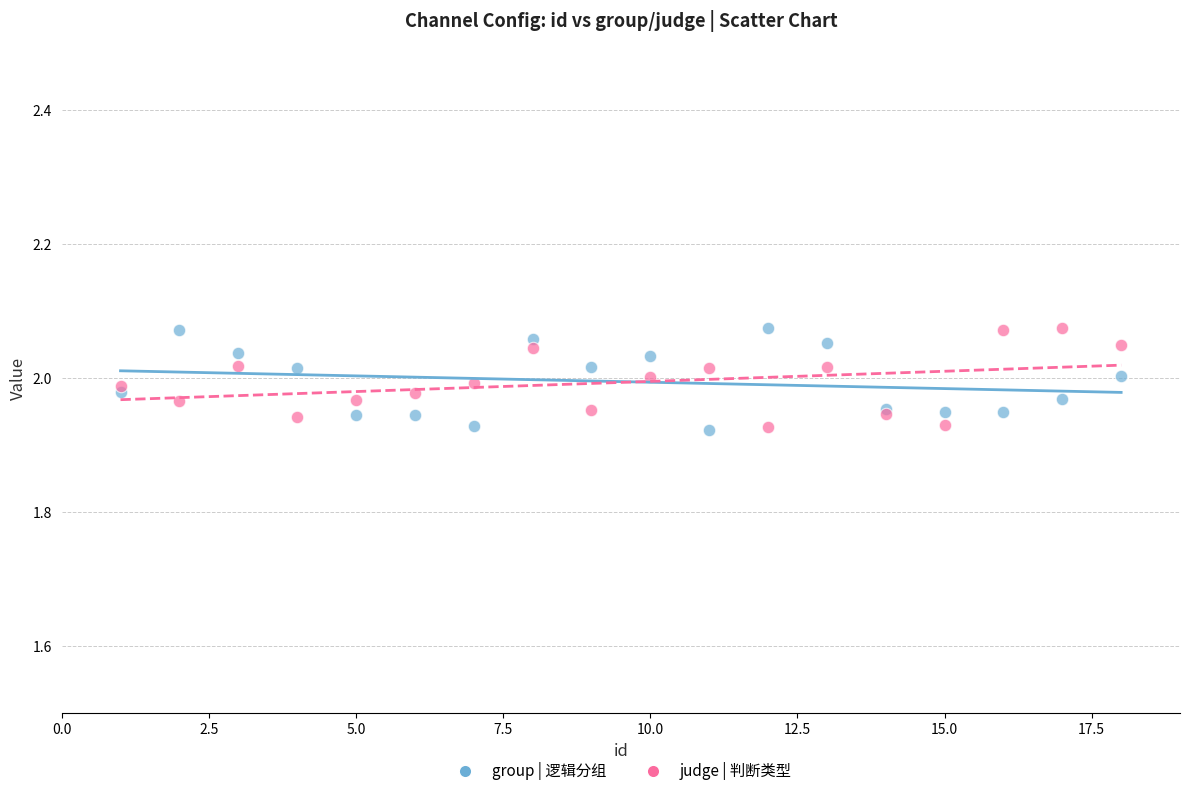

What is the X range (max minus min) for the scatter plot?

17.0